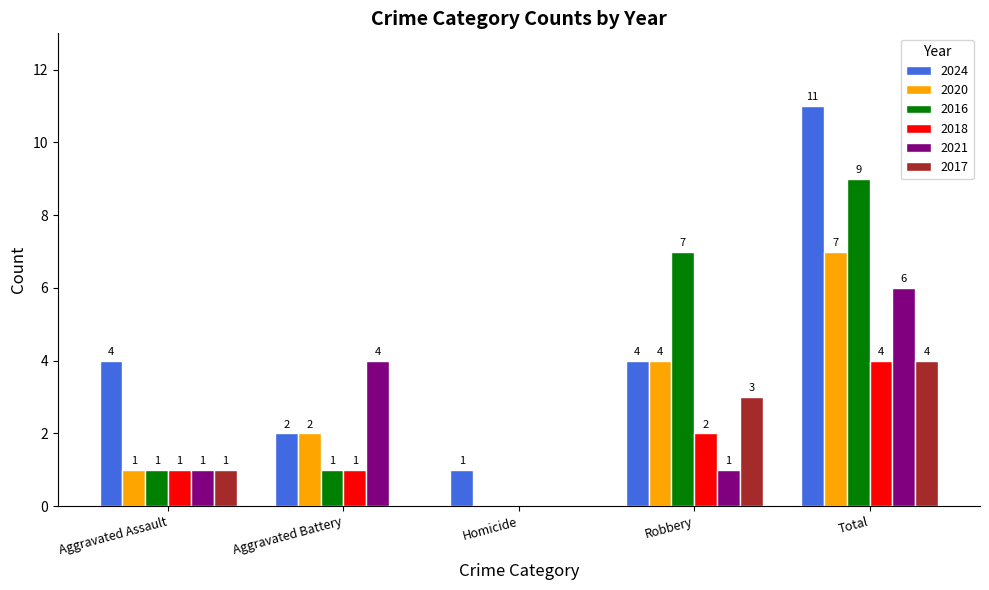

How many positive values does the 2021 series have?

4